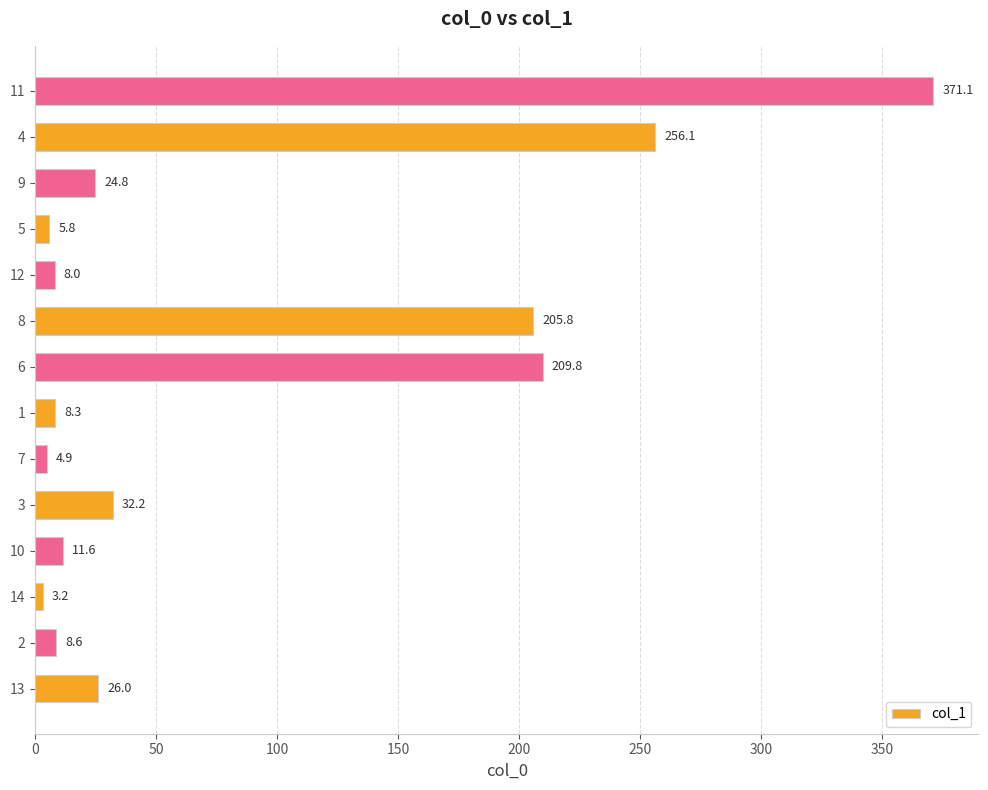

What is the sum of all values?

1176.2